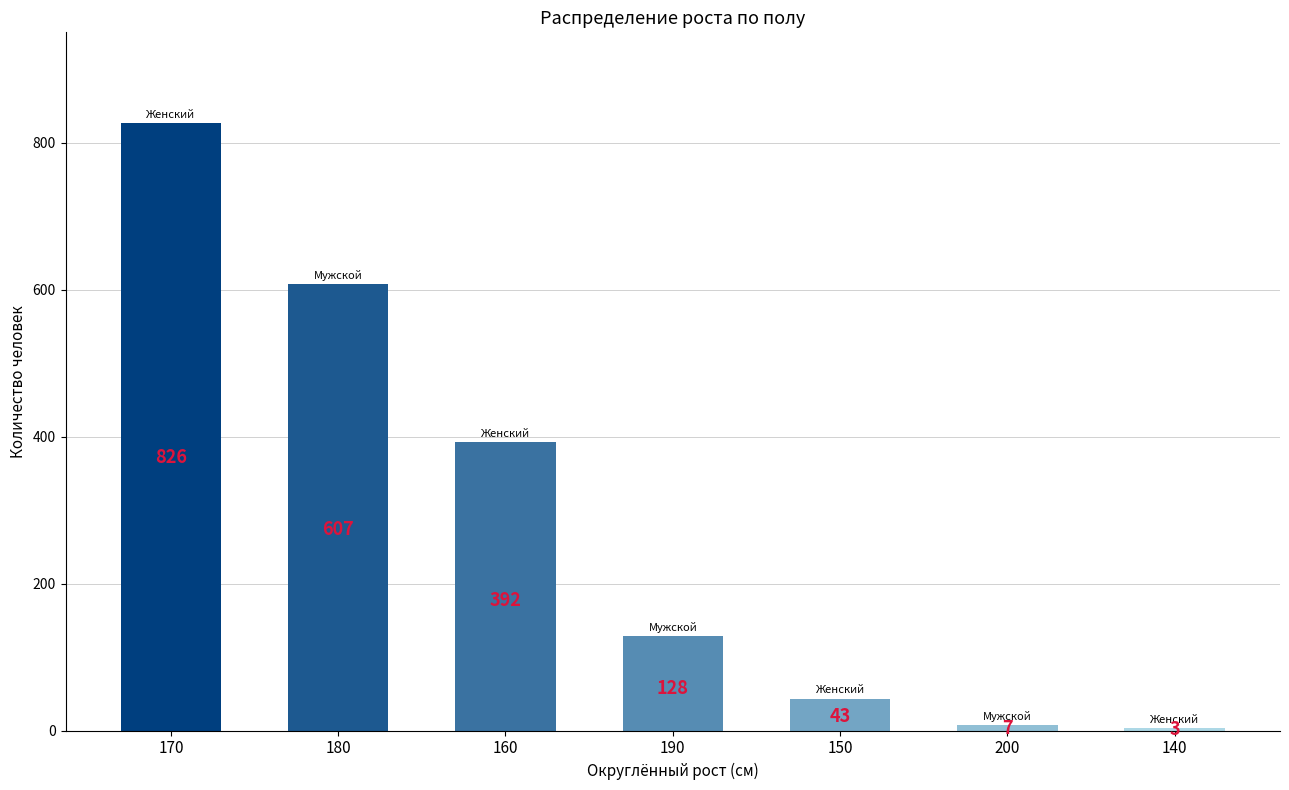

What is the minimum value shown in the chart?

3